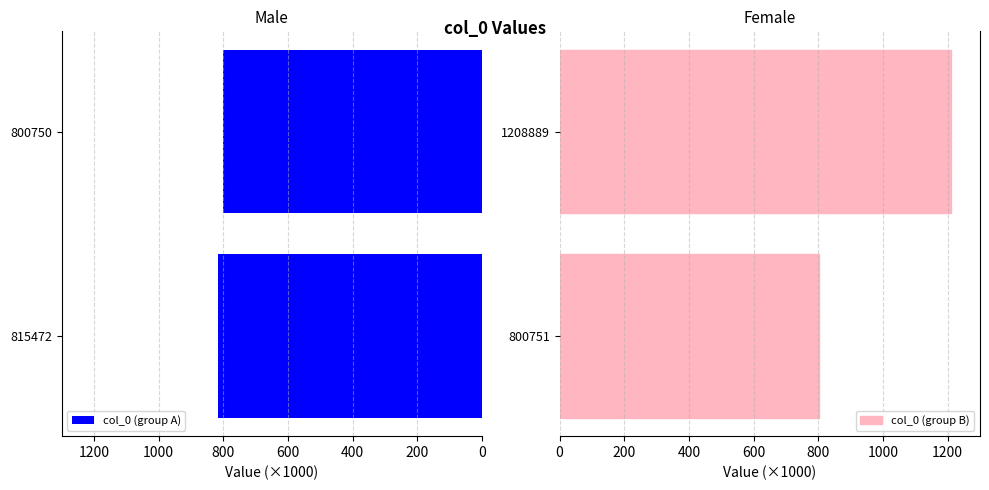

What is the maximum value shown in the chart?

1208.9